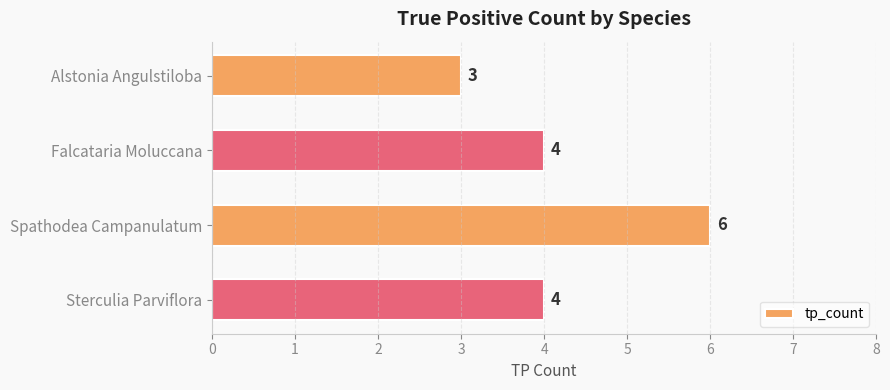

Reading top to bottom, what are all the values shown in this chart?

3	4	6	4